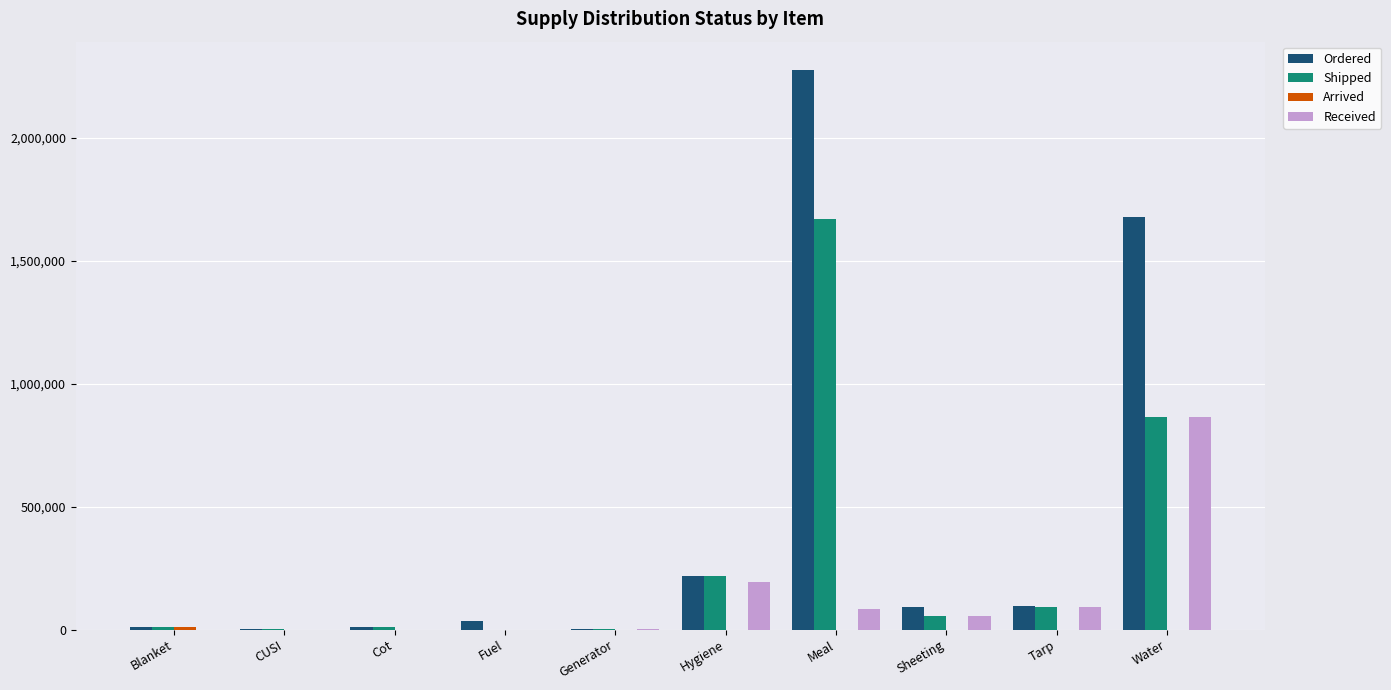

What is the maximum value shown in the chart?

2275800